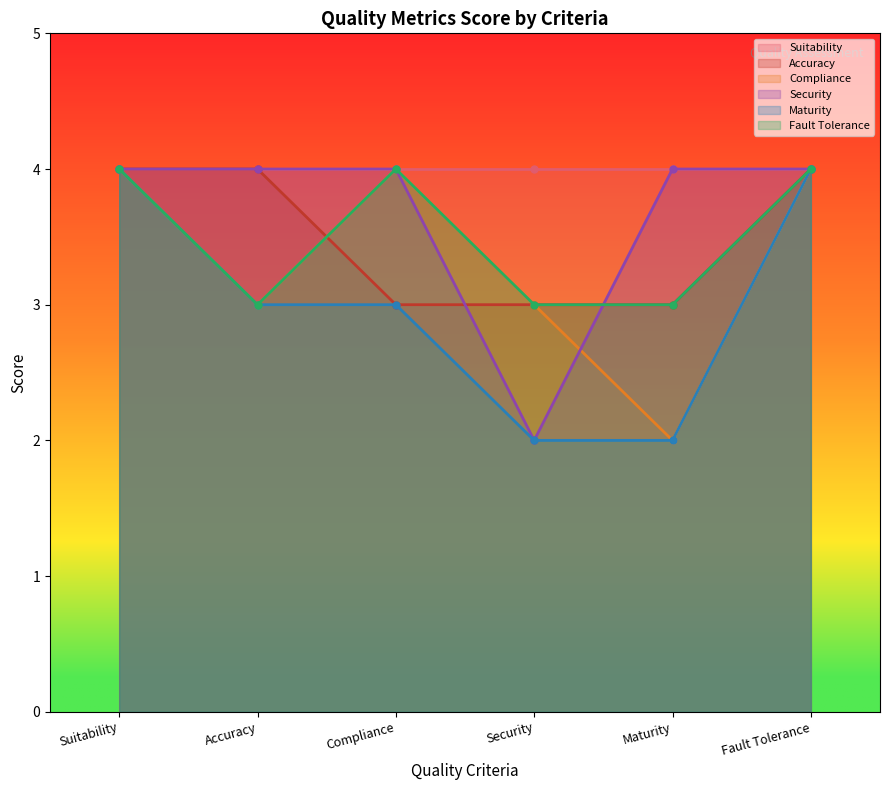

At which label does Maturity reach its minimum?

Security